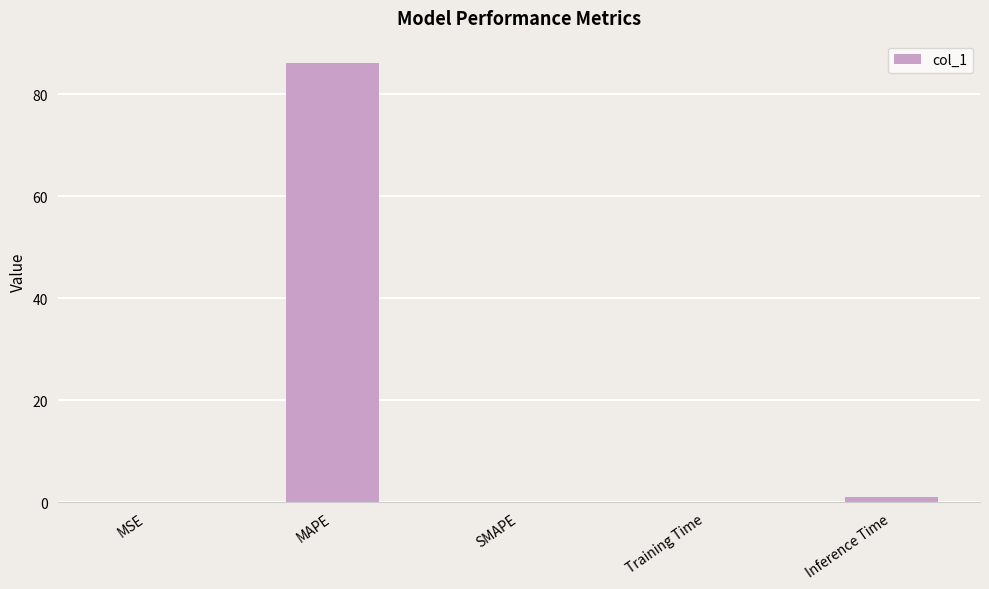

Between SMAPE and MAPE, which is larger?

MAPE